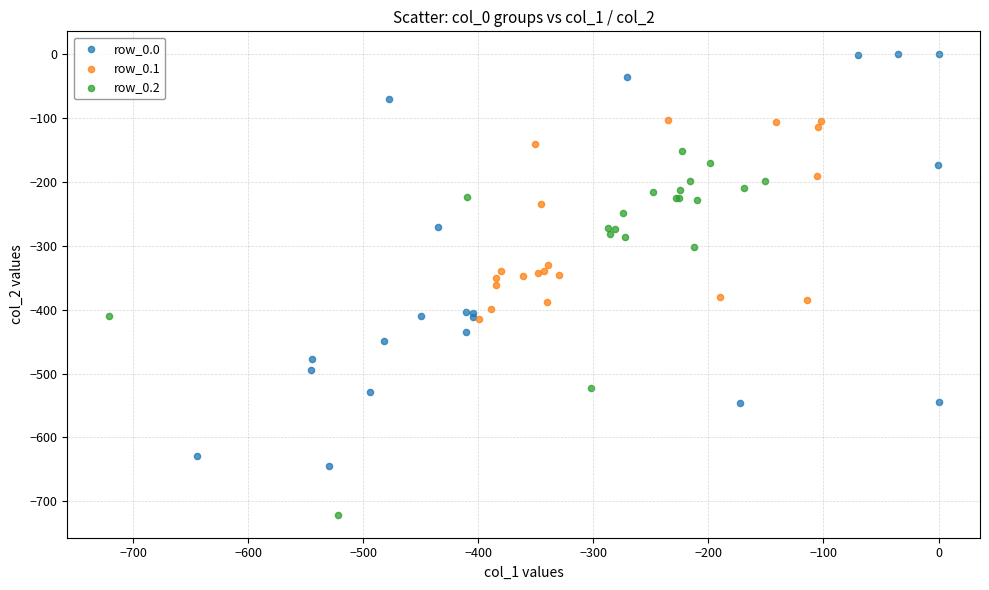

Which series contains the lowest Y value?

row_0.2